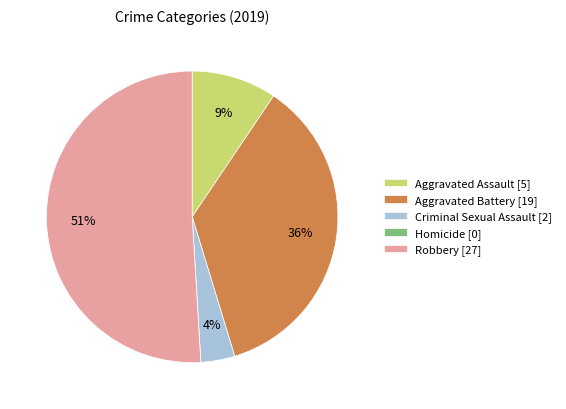

What percentage is the Robbery [27] slice, to the nearest percent?

51%